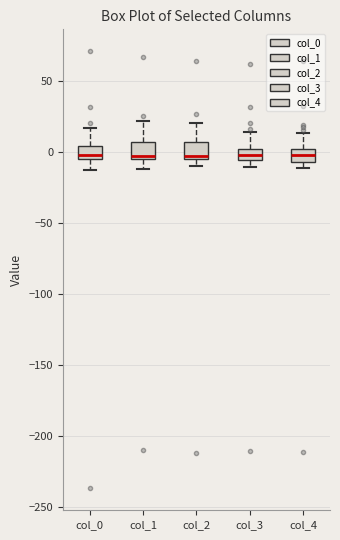

Reading left to right, read every box against the y-axis: the position of its median line, the range the box covers, and the ends of its whiskers. The values are not printed on the chart, so give them approximately, as read against the axis.

col_0: median 0, box -5 to 5, whiskers -15 to 15
col_1: median -5 (just above the box's lower edge), box -5 to 5, whiskers -10 to 20
col_2: median 0, box -5 to 5, whiskers -10 to 20
col_3: median 0 (inside the box), box -5 to 0, whiskers -10 to 15
col_4: median 0 (inside the box), box -5 to 0, whiskers -10 to 15